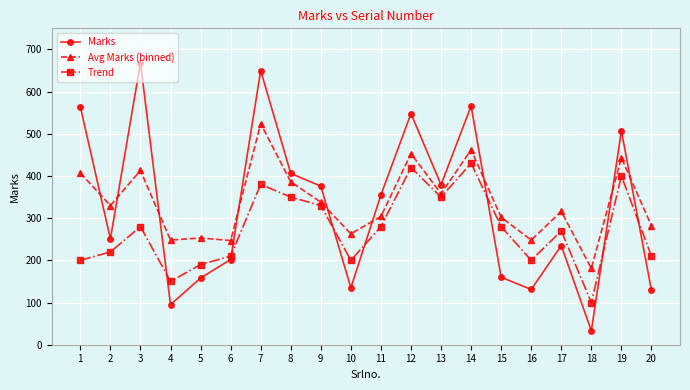

Where do Trend and Marks first cross each other?

3 and 4